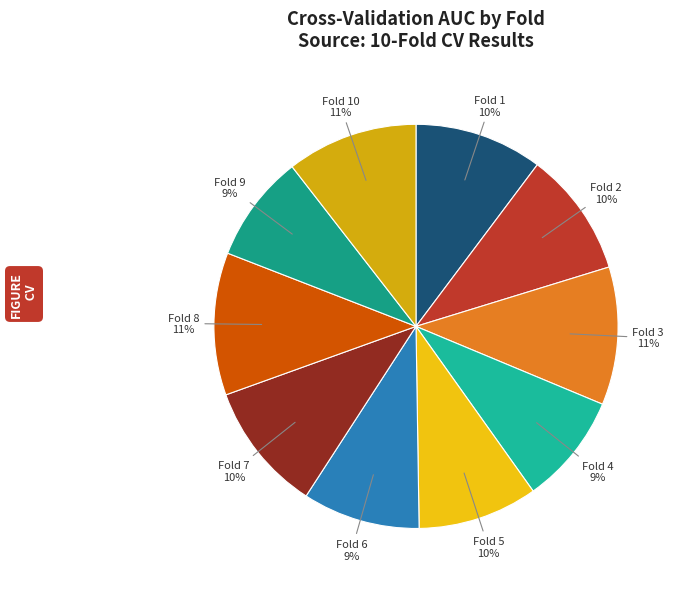

To the nearest percent, what is the average slice percentage?

10%